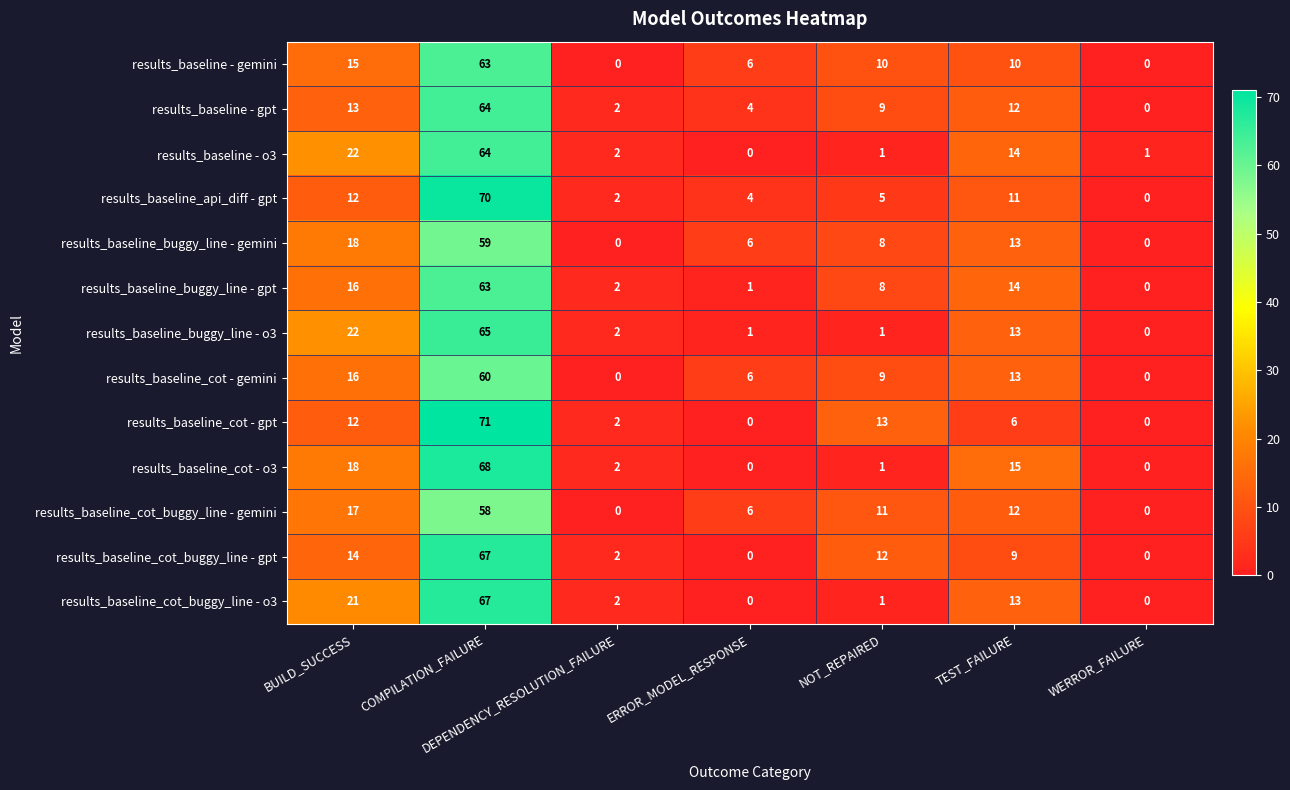

What is the highest value of the results_baseline_cot_buggy_line - gemini series?

58